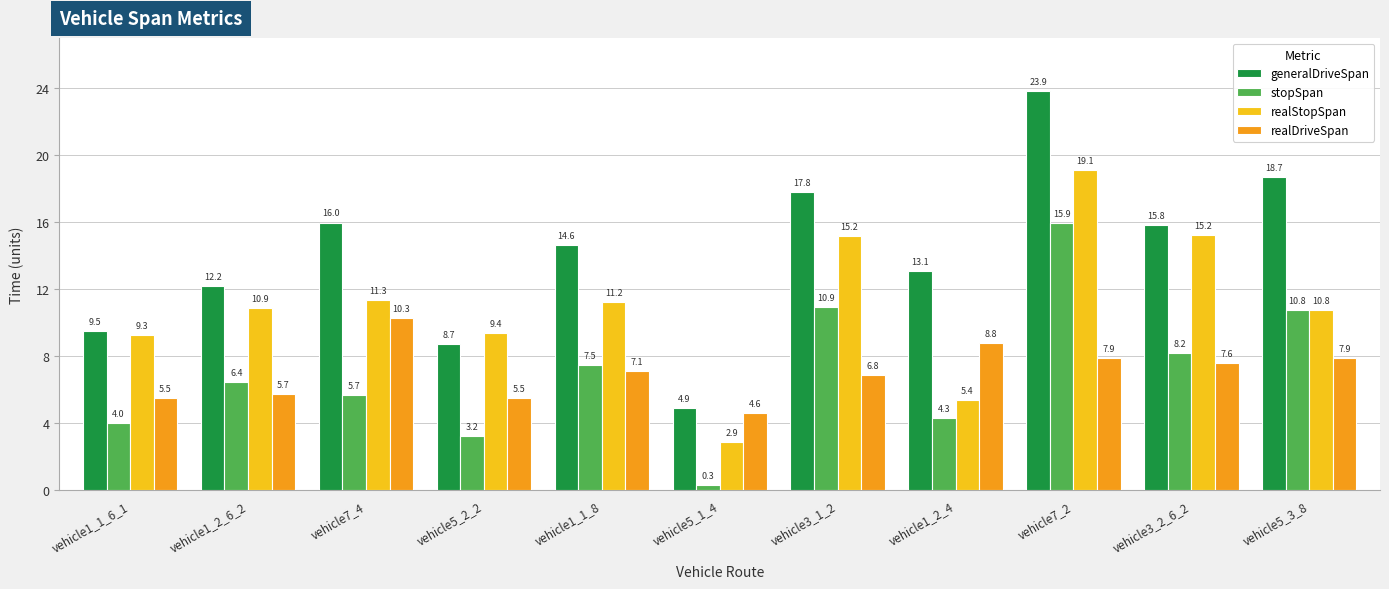

List the series in order of their peak value, lowest first.

realDriveSpan, stopSpan, realStopSpan, generalDriveSpan